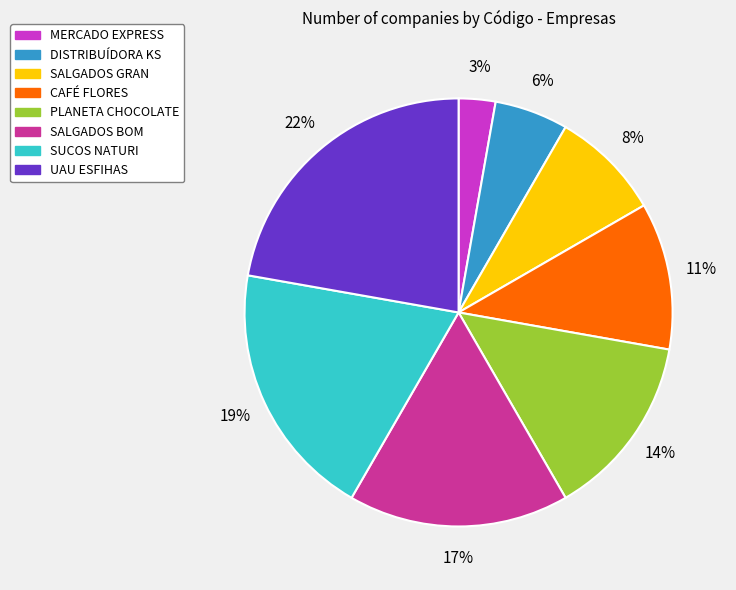

Is it true that PLANETA CHOCOLATE is 25% of the pie?

False